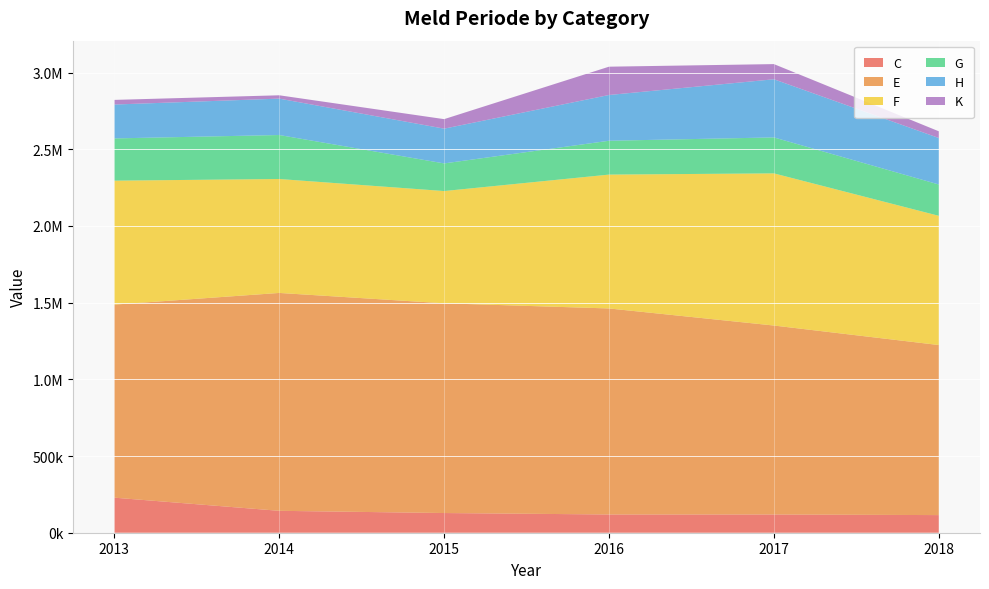

Reading right to left, transcribe all the data shown in this chart.

C: 114898.0	118817.4	118853.7	128362.0	142783.8	228510.9
E: 1108570.9	1231797.2	1343037.6	1367096.3	1420280.3	1258421.5
F: 842415.7	991862.2	872592.0	731831.0	742673.9	808078.0
G: 204116.2	234344.6	220590.9	180078.3	286723.7	275312.5
H: 303064.1	379029.7	298315.9	226609.8	237236.8	220866.3
K: 43752.3	98920.2	184531.6	62012.6	21810.6	30275.8